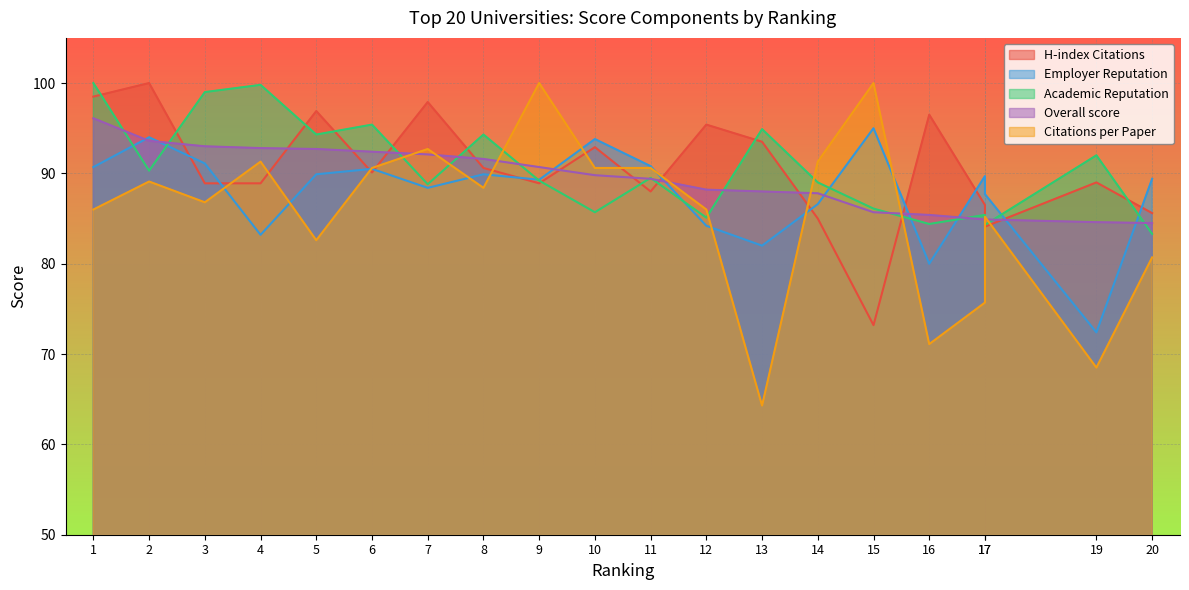

Which category has the highest value in the Employer Reputation series?

15